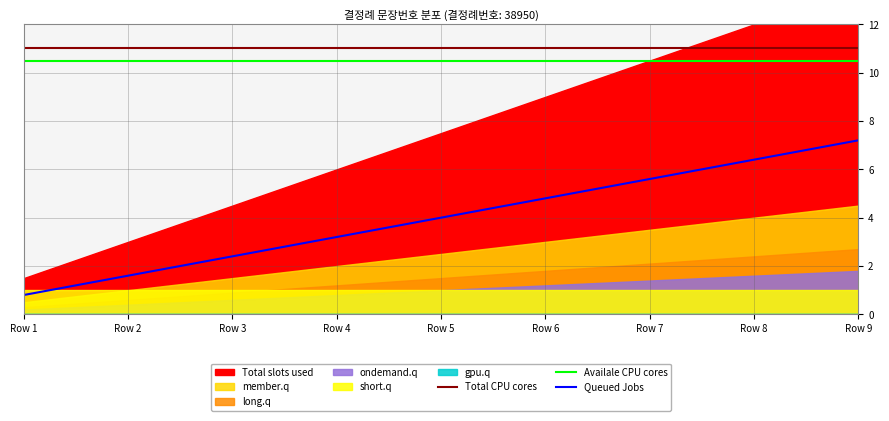

True or false: Availale CPU cores and Queued Jobs intersect in this chart.

False